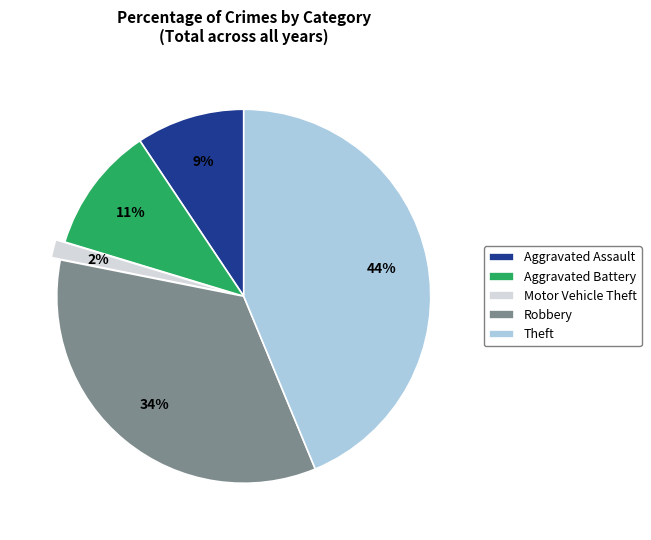

Combined, do Robbery and Theft account for over 50%?

Yes